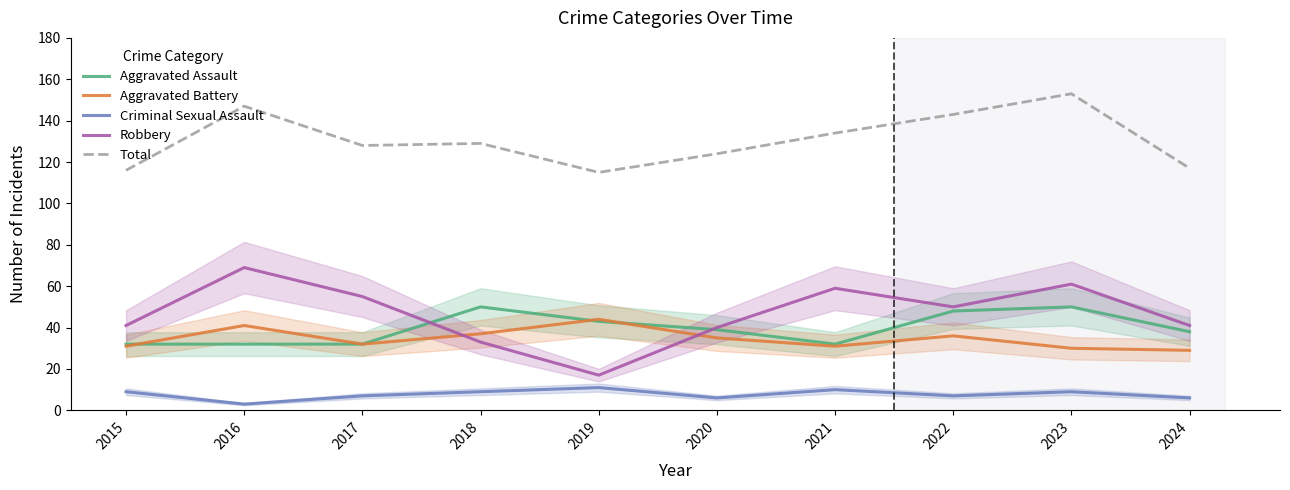

Read the Robbery value at 2022, to the nearest 10.

50